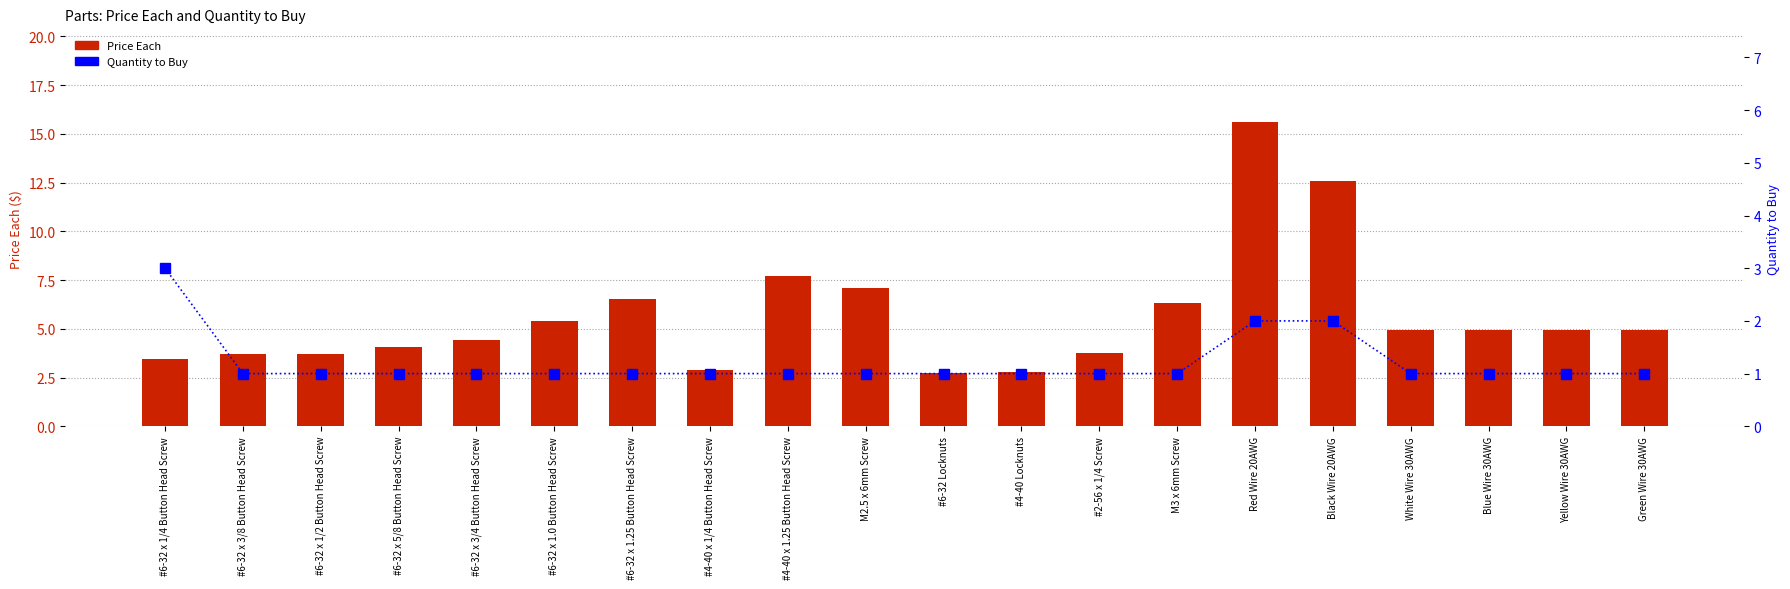

Reading left to right, list all the values displayed in this chart.

Price Each: 3.5	3.7	3.7	4.1	4.4	5.4	6.5	2.9	7.7	7.1	2.7	2.8	3.8	6.3	15.6	12.6	5.0	5.0	5.0	5.0
Quantity to Buy: 3.0	1.0	1.0	1.0	1.0	1.0	1.0	1.0	1.0	1.0	1.0	1.0	1.0	1.0	2.0	2.0	1.0	1.0	1.0	1.0